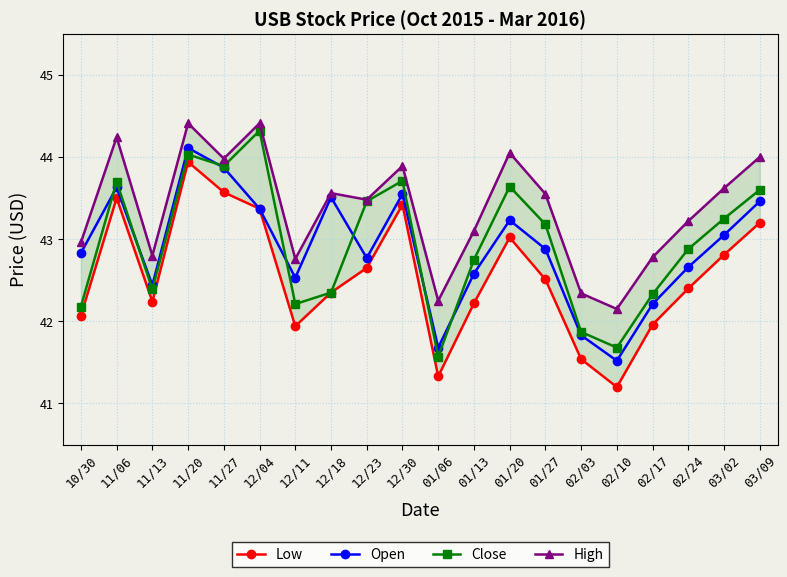

Which series has the largest total across all categories?

High